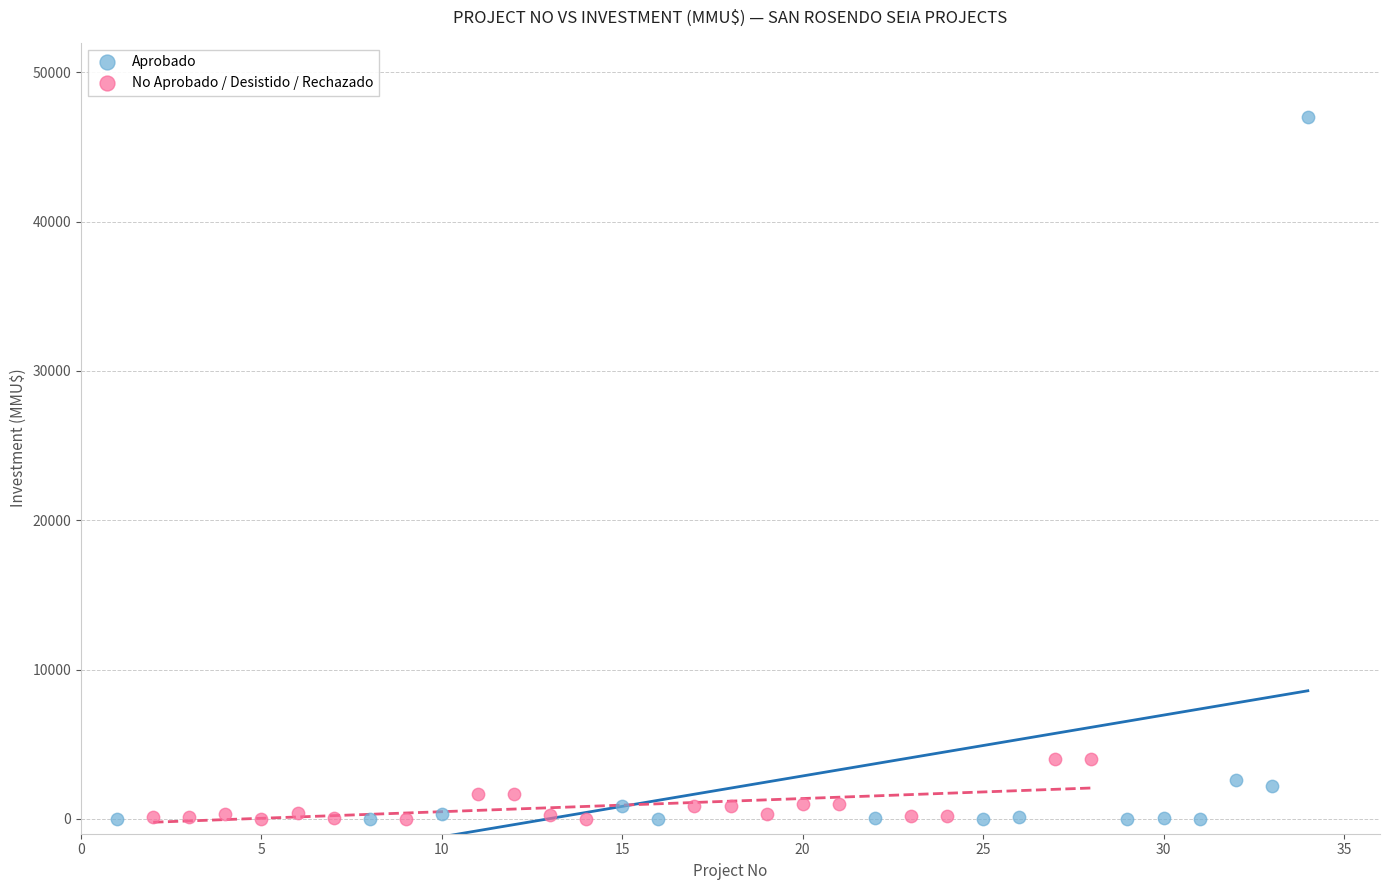

What are all the series names shown in the legend?

Aprobado, No Aprobado / Desistido / Rechazado